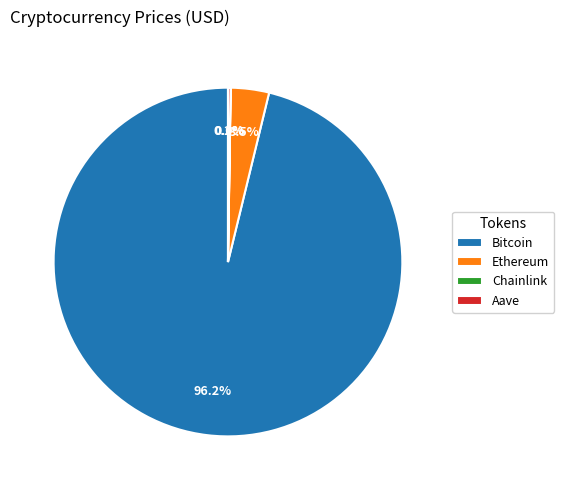

Is Bitcoin the majority of the pie?

Yes